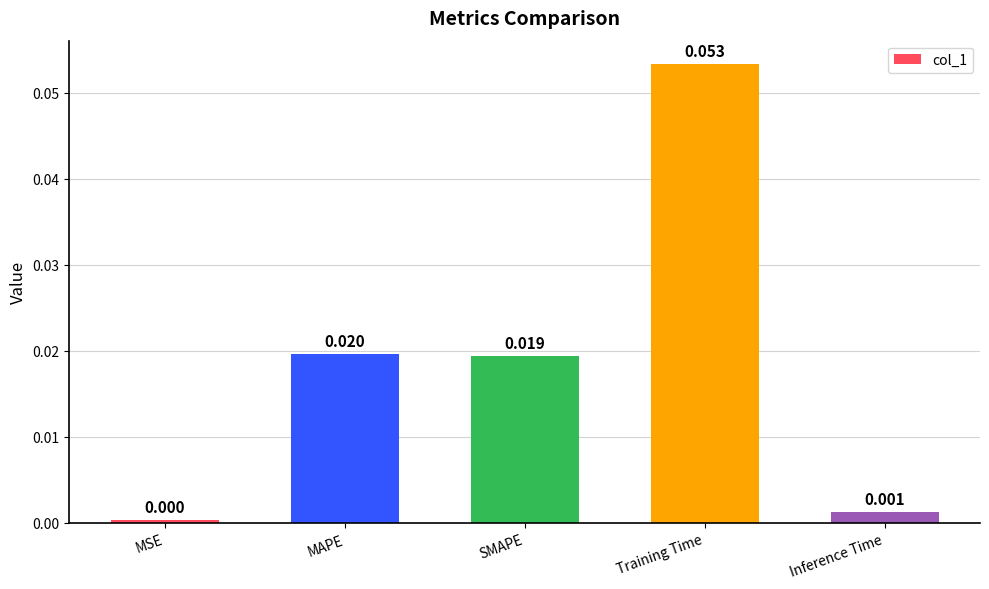

Which has a higher value, MAPE or Training Time?

Training Time